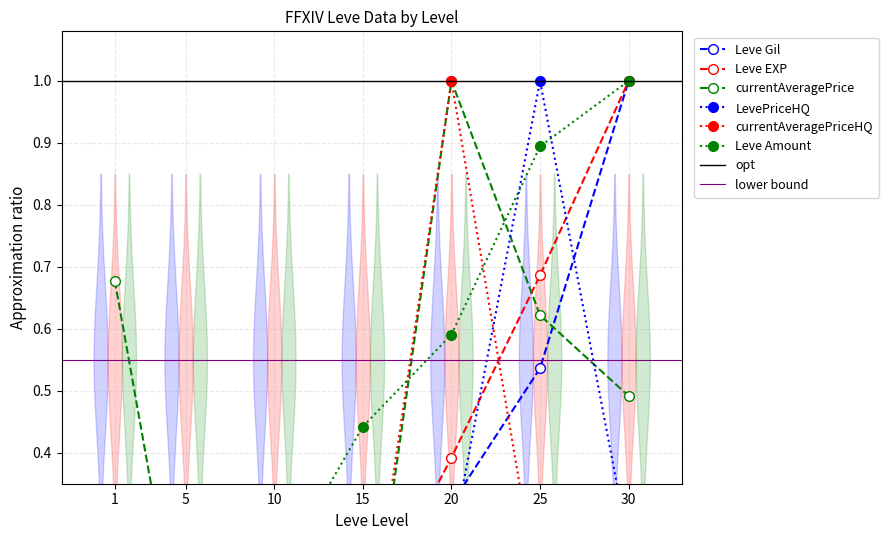

True or false: Leve Amount has more than 0 interior local peaks.

False